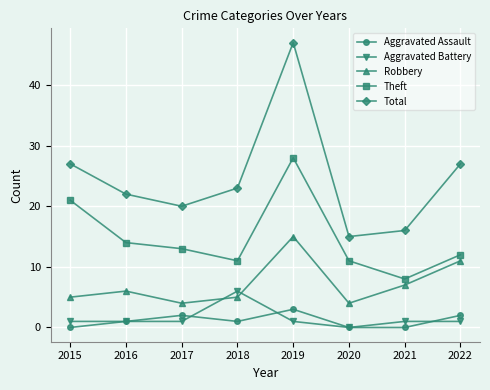

What is the total value across all series at 2019?

94